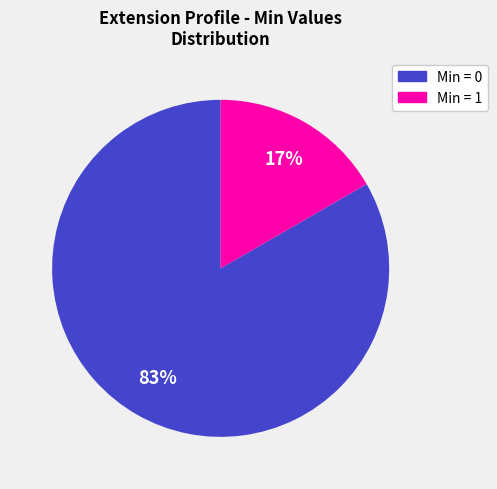

Does any single category account for the majority?

Yes